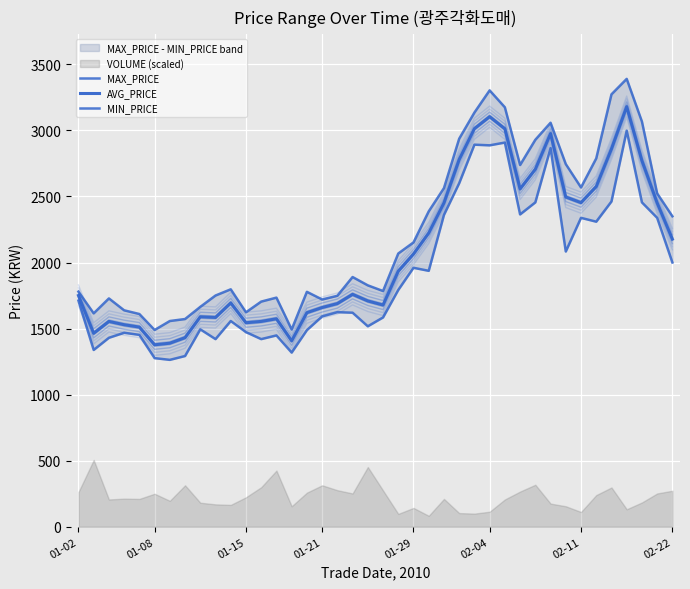

What position from the left is 2010-01-30?

24